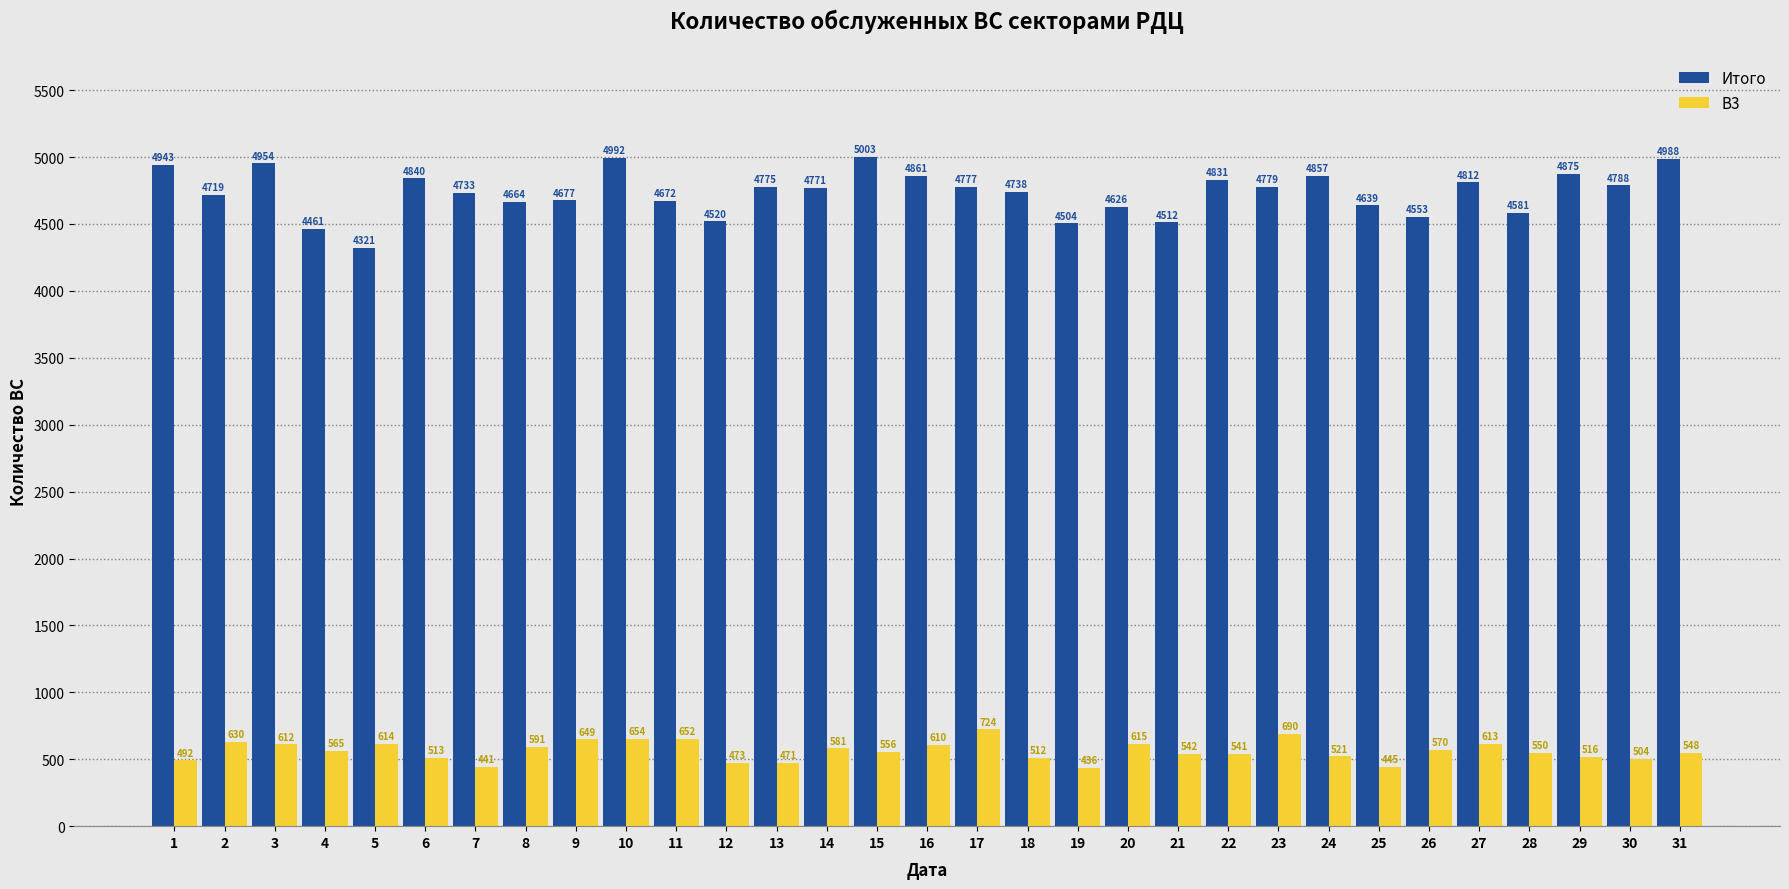

What is the average value of the В3 series?

562